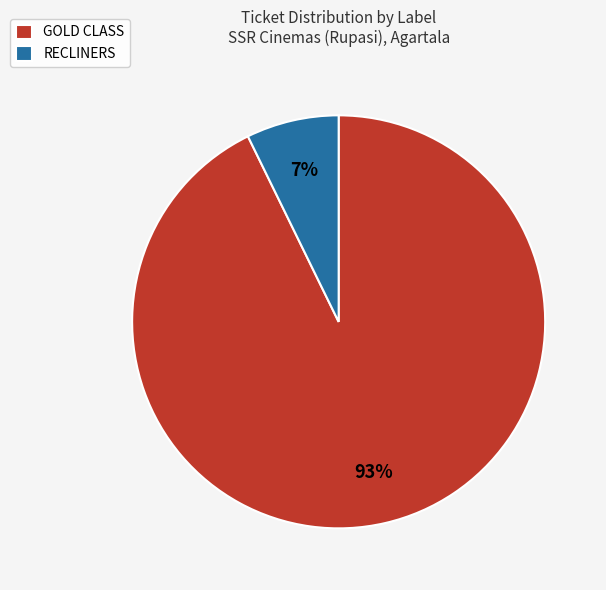

True or false: RECLINERS accounts for 21% of the total.

False